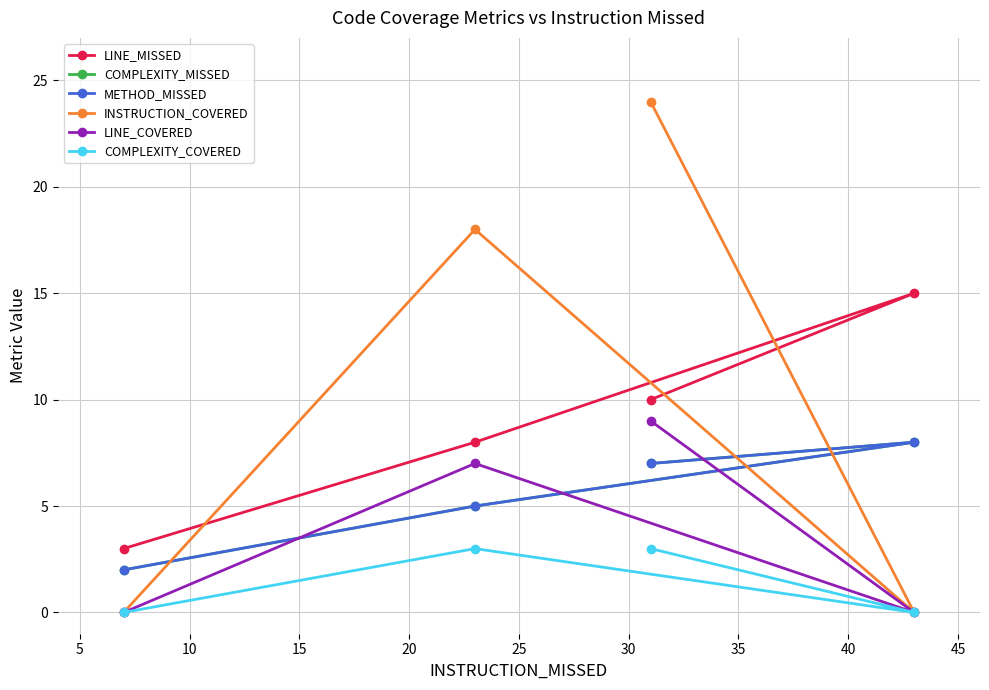

What is the average value of the METHOD_MISSED series?

6